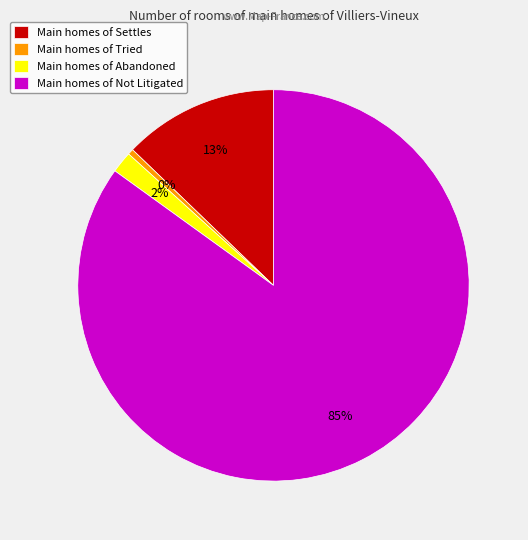

How many slices are in this pie chart?

4